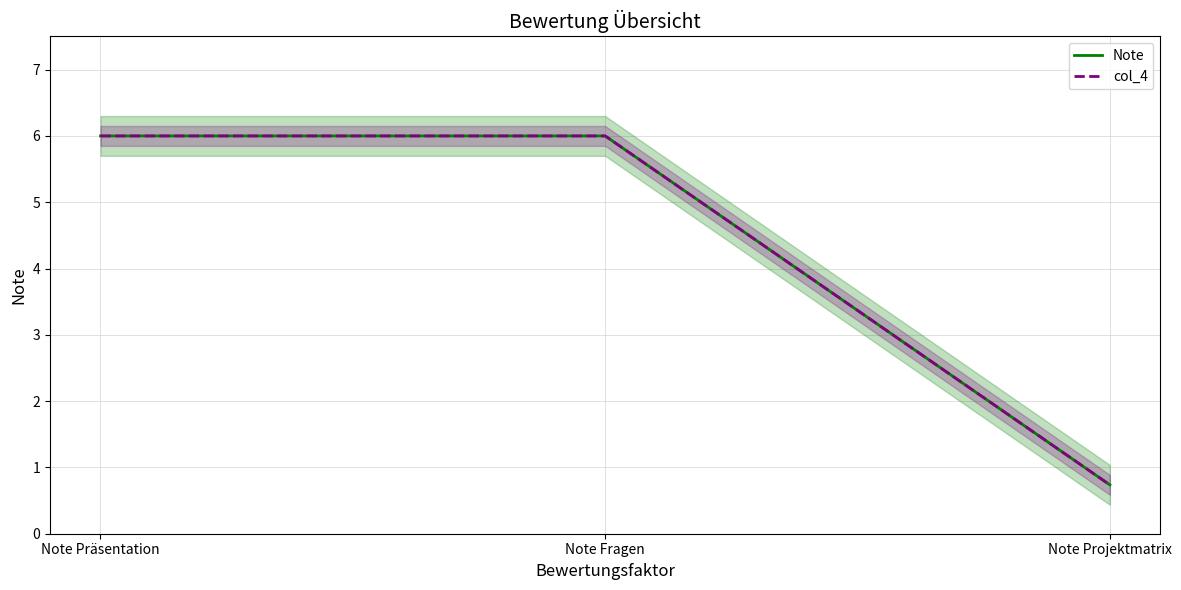

At which label is Note closest to 3?

Note Projektmatrix